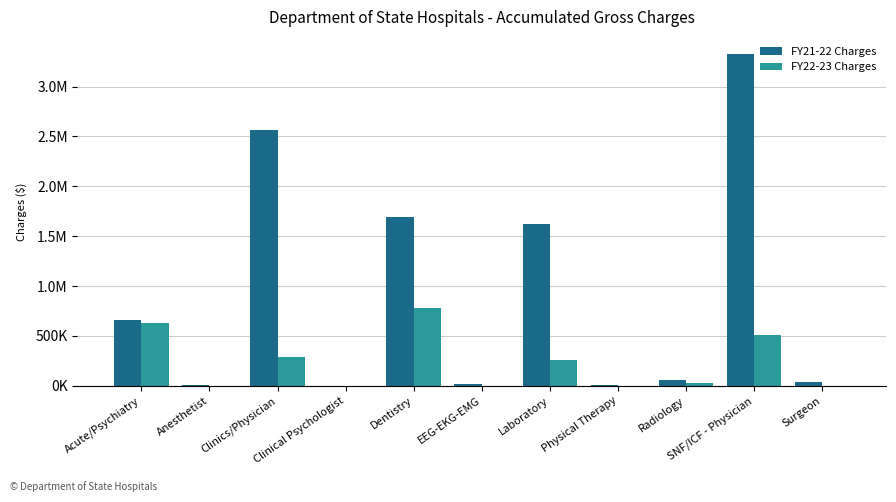

What are all the series names shown in the legend?

FY21-22 Charges, FY22-23 Charges